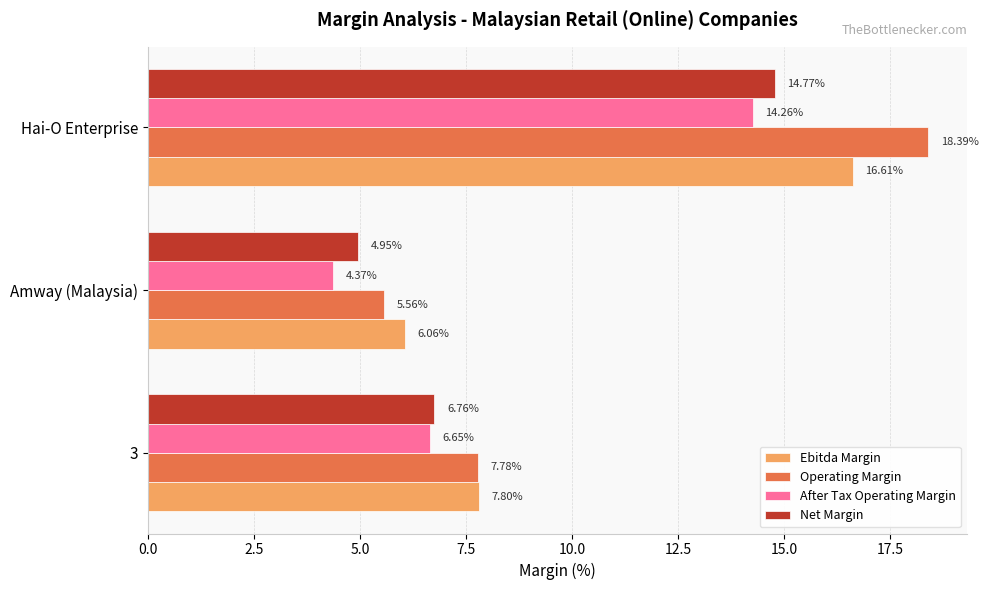

Which series has the largest total across all categories?

Operating Margin